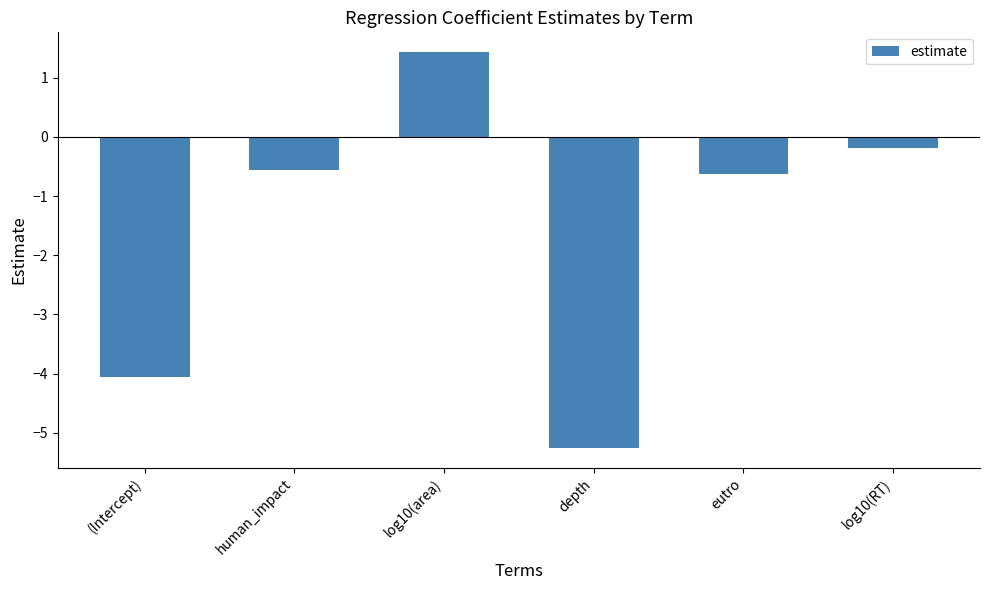

The chart shows a value of -0.1 at eutro. True or false?

False